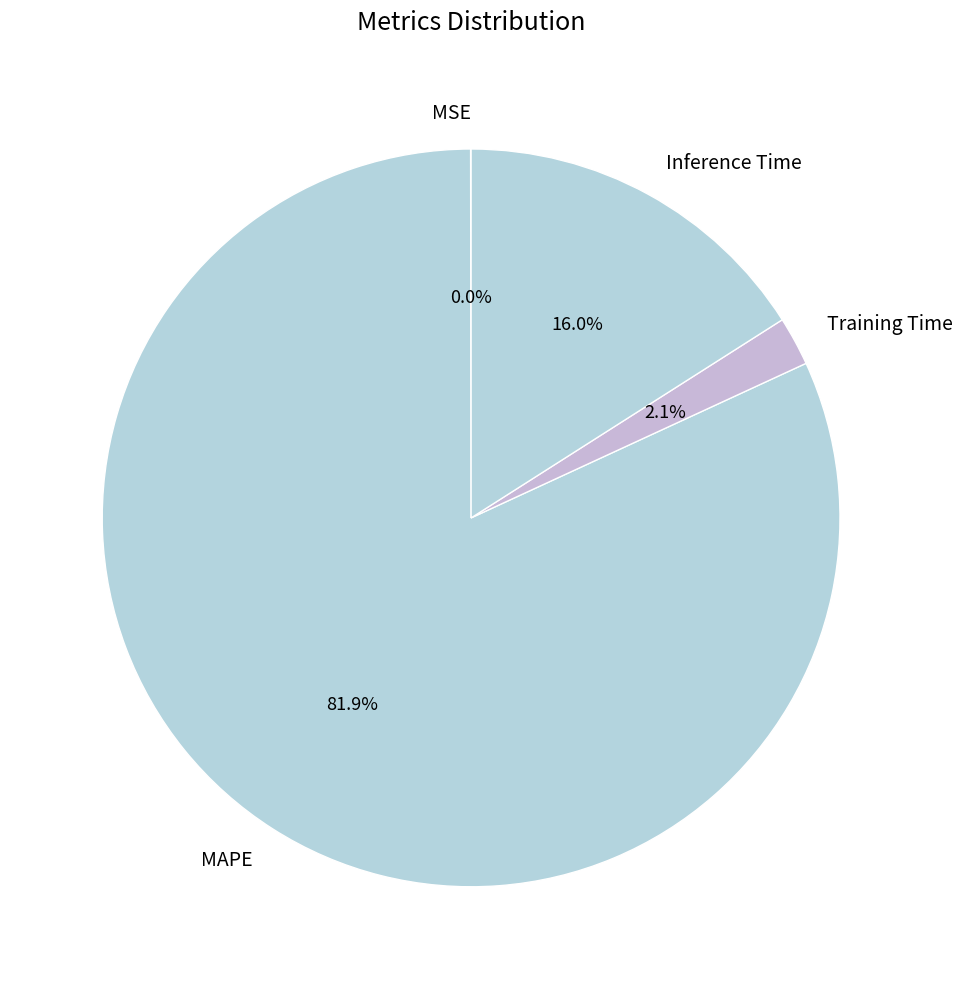

To the nearest percent, what is the difference between the largest and smallest slice percentages?

82%